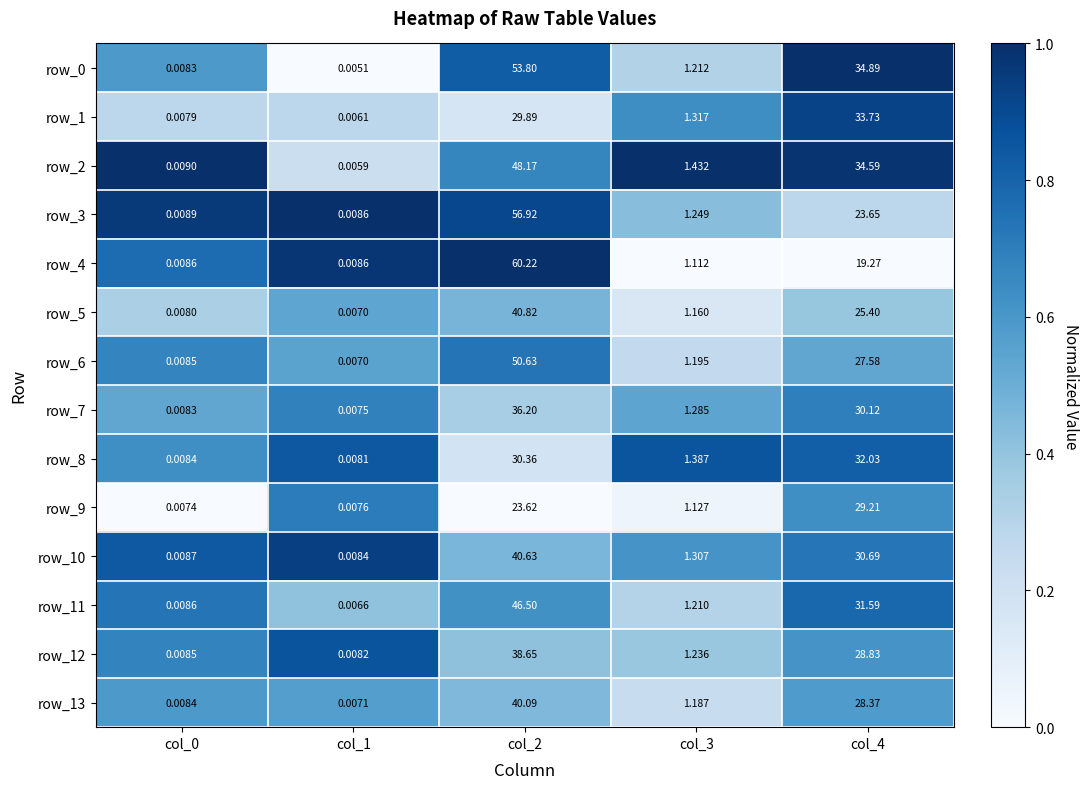

At which category is the sum across all series the highest?

col_2